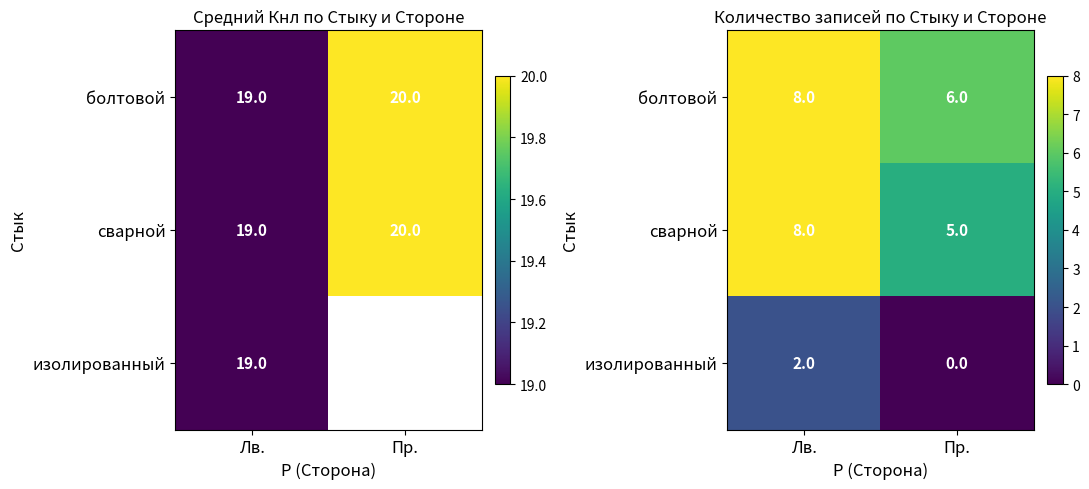

Is the value of сварной at Лв. greater than the value of болтовой at Лв.?

No